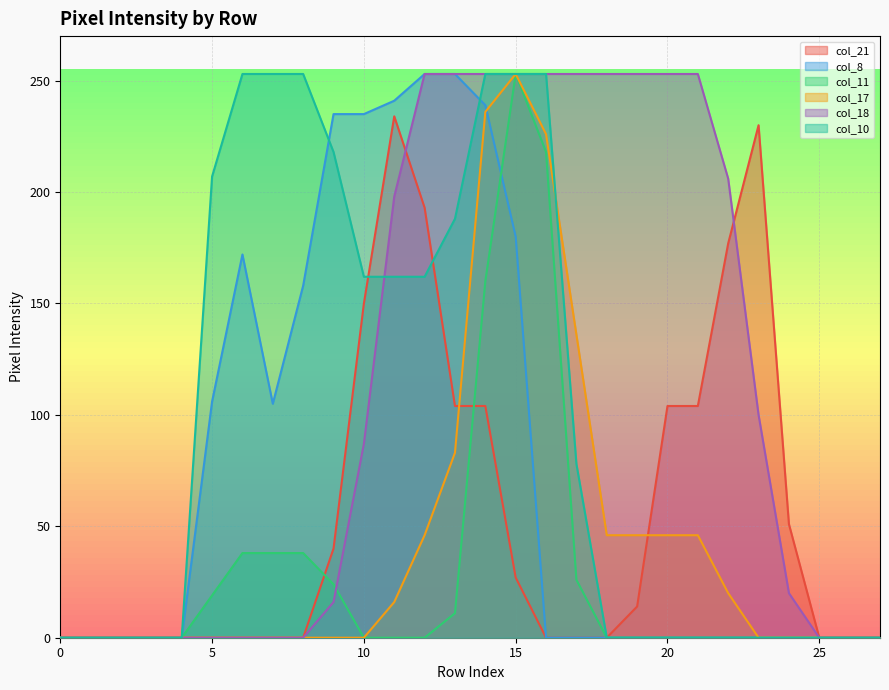

At which label is col_8 closest to 126?

5